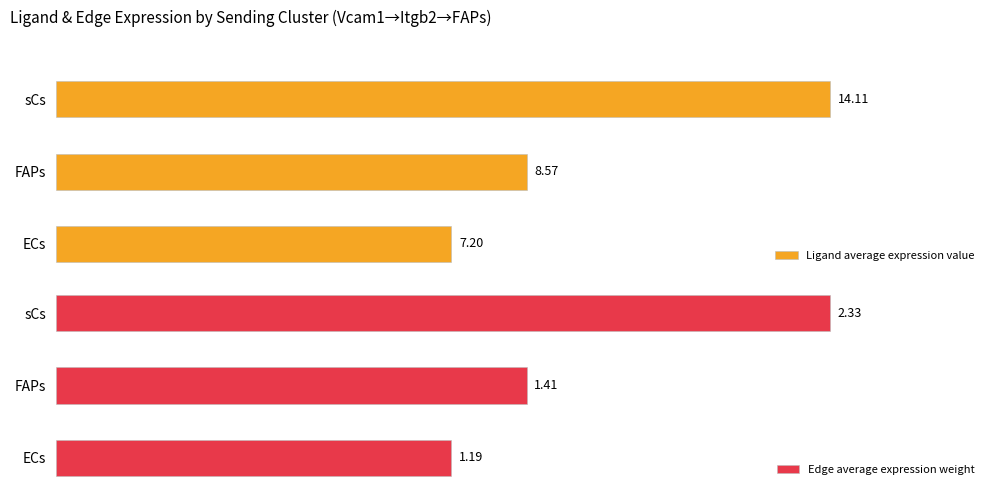

Which series has the widest spread of values?

Ligand average expression value